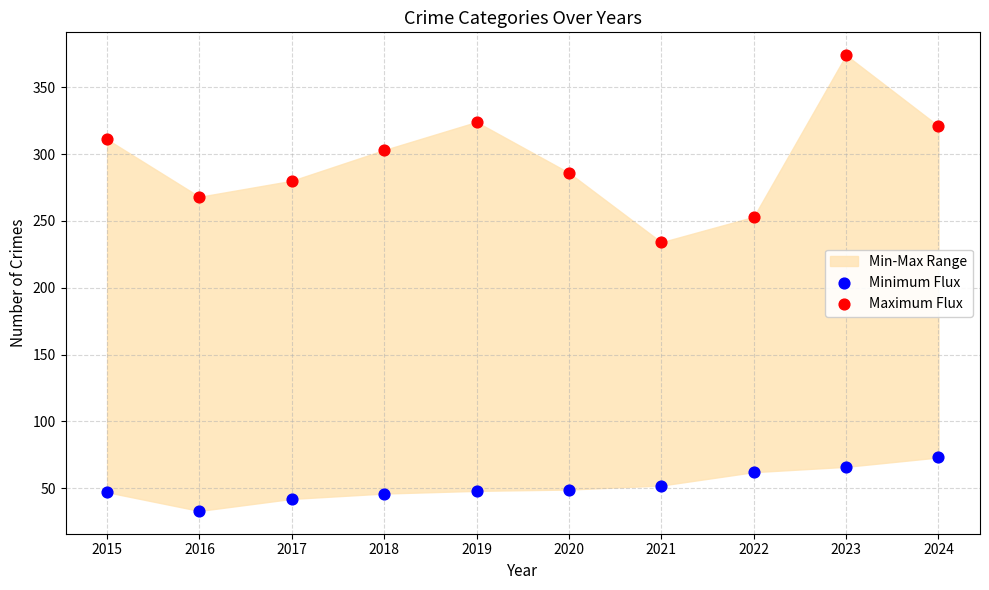

Across all data points, what is the range of Y values (max minus min)?

341